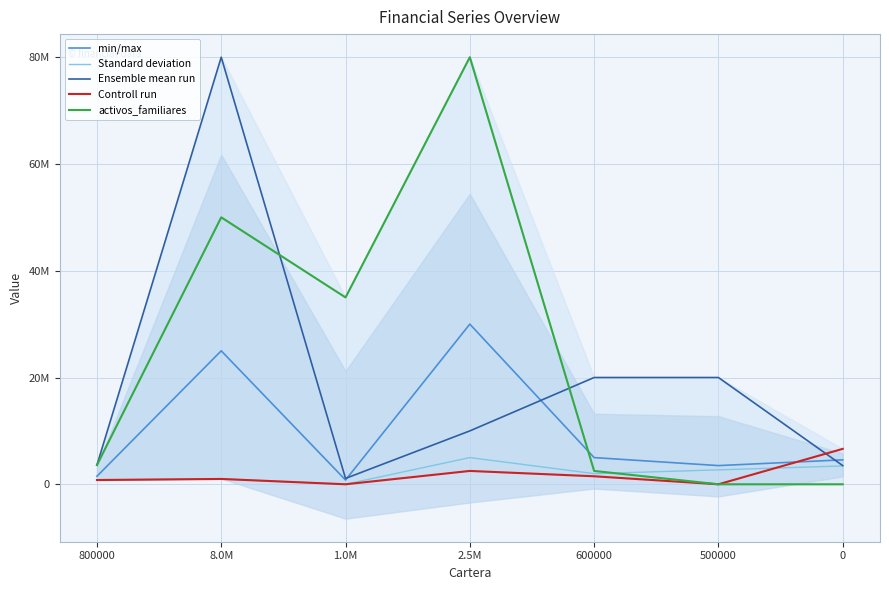

Which series changed the most between 1.0M and 600000?

activos_familiares